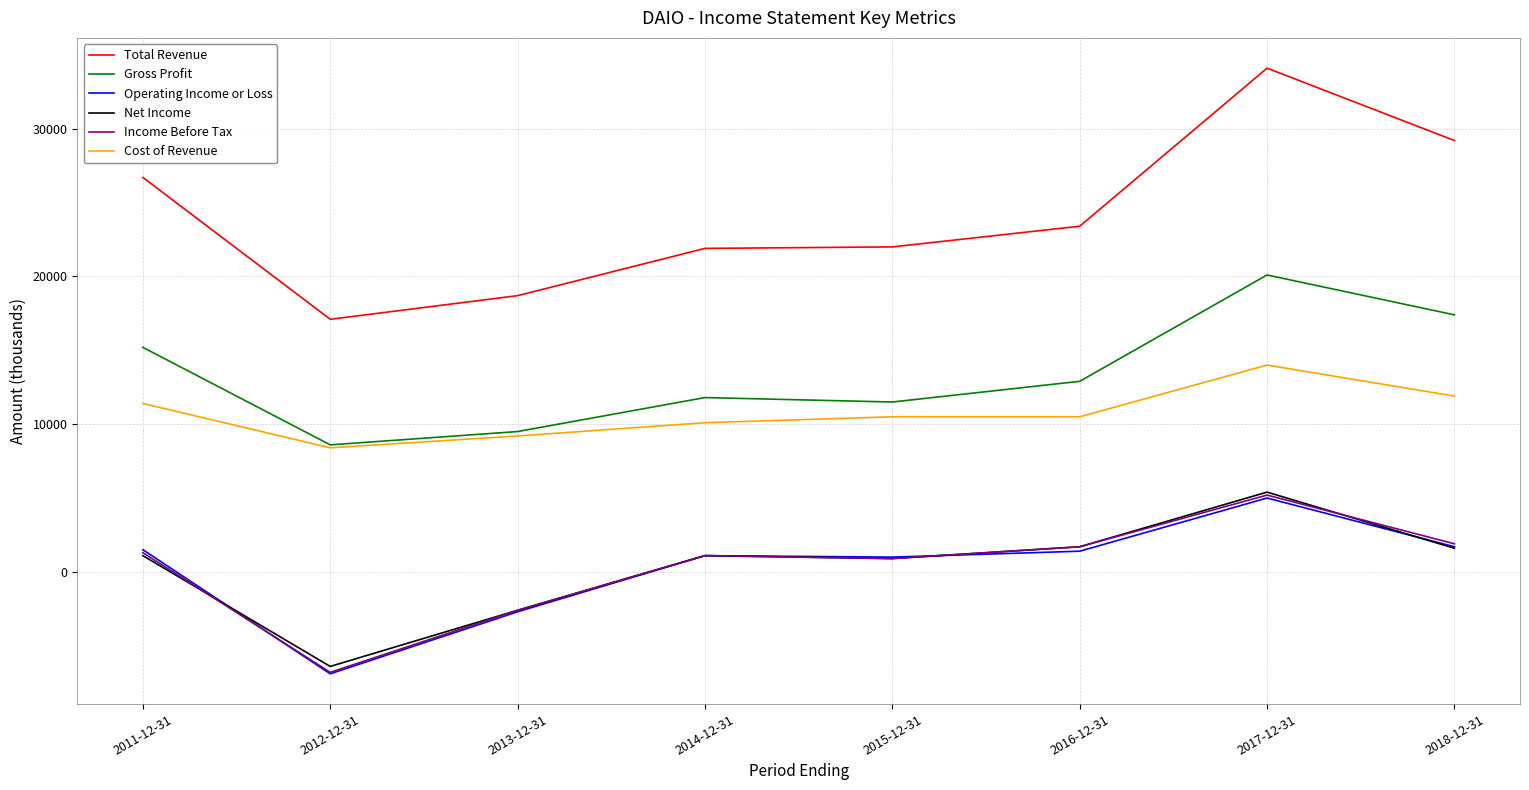

What is the sum of the Net Income values at 2018-12-31 and 2014-12-31?

2700